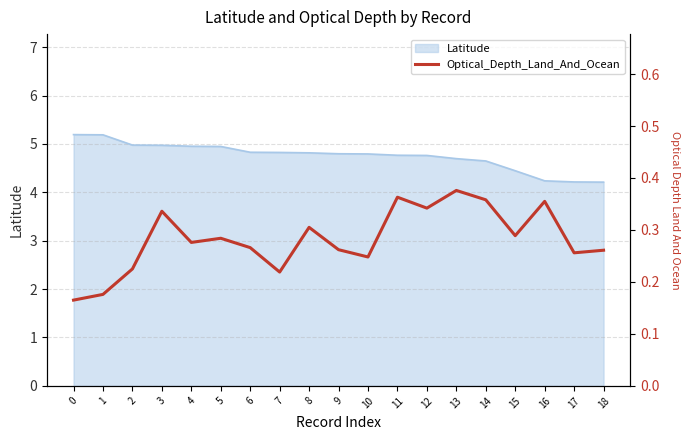

What is the approximate value at 9?

0.3